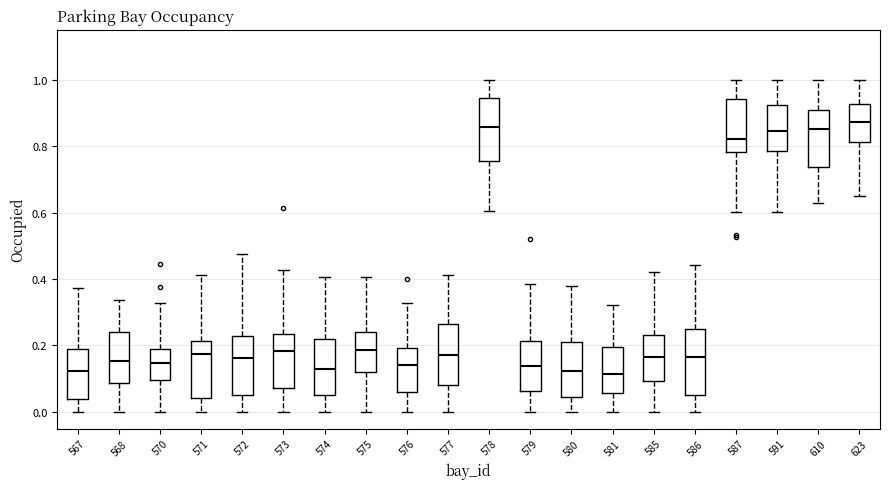

Reading left to right, read every box against the y-axis: the position of its median line, the range the box covers, and the ends of its whiskers. The values are not printed on the chart, so give them approximately, as read against the axis.

567: median 0.12, box 0.04 to 0.18, whiskers 0.00 to 0.38
568: median 0.16, box 0.08 to 0.24, whiskers 0.00 to 0.34
570: median 0.14, box 0.10 to 0.20, whiskers 0.00 to 0.32
571: median 0.18, box 0.04 to 0.22, whiskers 0.00 to 0.42
572: median 0.16, box 0.06 to 0.22, whiskers 0.00 to 0.48
573: median 0.18, box 0.08 to 0.24, whiskers 0.00 to 0.42
574: median 0.12, box 0.06 to 0.22, whiskers 0.00 to 0.40
575: median 0.18, box 0.12 to 0.24, whiskers 0.00 to 0.40
576: median 0.14, box 0.06 to 0.20, whiskers 0.00 to 0.32
577: median 0.18, box 0.08 to 0.26, whiskers 0.00 to 0.42
578: median 0.86, box 0.76 to 0.94, whiskers 0.60 to 1.00
579: median 0.14, box 0.06 to 0.22, whiskers 0.00 to 0.38
580: median 0.12, box 0.04 to 0.22, whiskers 0.00 to 0.38
581: median 0.12, box 0.06 to 0.20, whiskers 0.00 to 0.32
585: median 0.16, box 0.10 to 0.24, whiskers 0.00 to 0.42
586: median 0.16, box 0.06 to 0.26, whiskers 0.00 to 0.44
587: median 0.82, box 0.78 to 0.94, whiskers 0.60 to 1.00
591: median 0.84, box 0.78 to 0.92, whiskers 0.60 to 1.00
610: median 0.86, box 0.74 to 0.90, whiskers 0.62 to 1.00
623: median 0.88, box 0.82 to 0.92, whiskers 0.66 to 1.00